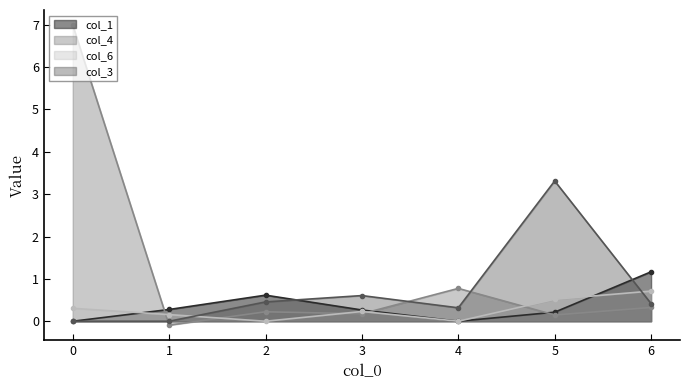

What value does the col_4 series have at 3?

0.2